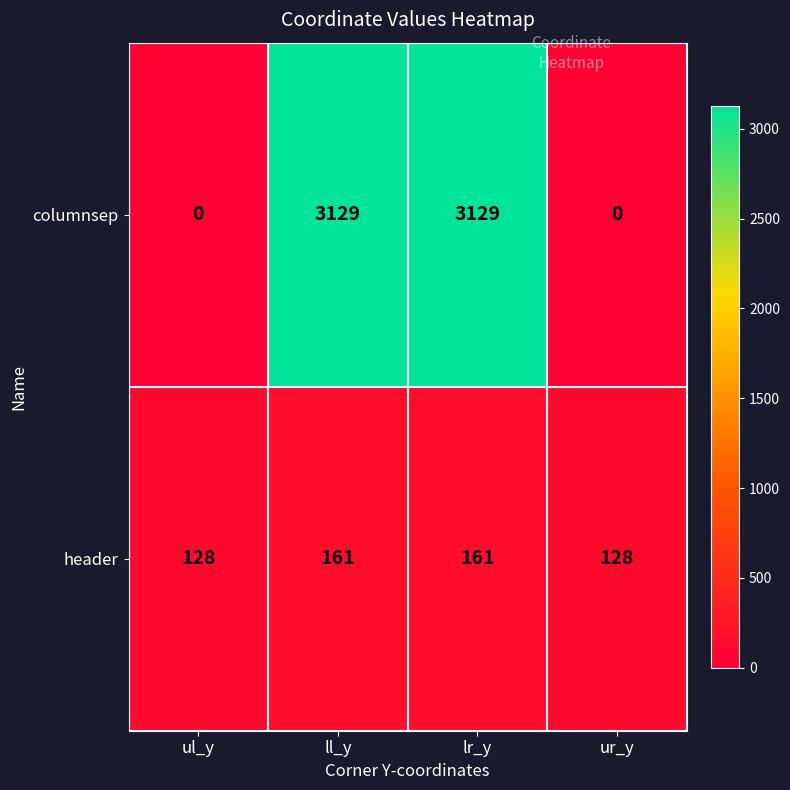

What is the spread (max minus min) of values at ll_y?

2968